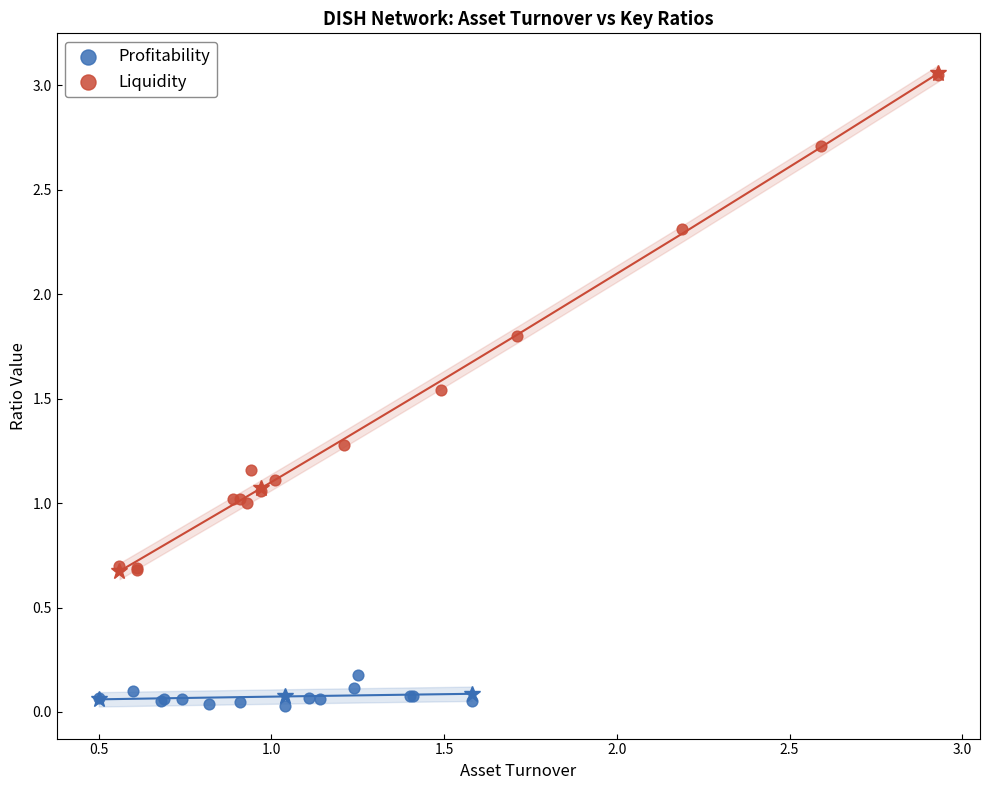

Which series has the largest Y range (max minus min)?

Liquidity